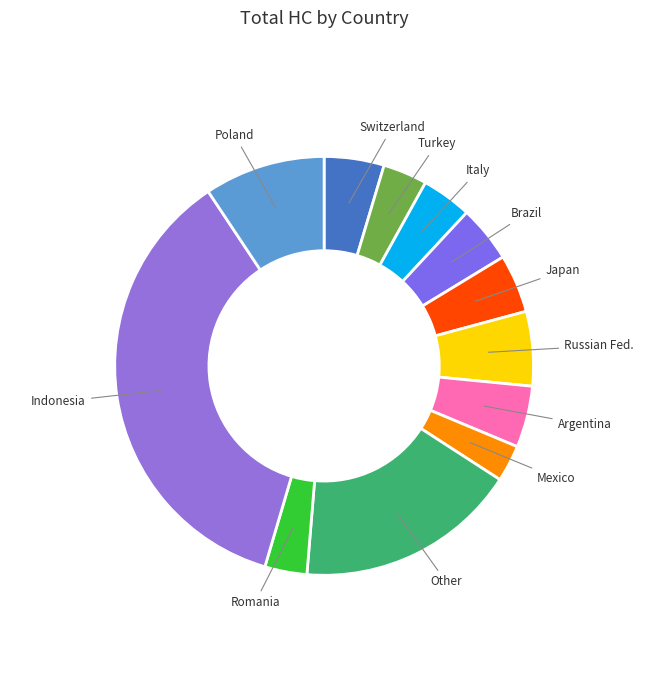

Rank the categories by value from highest to lowest.

Indonesia, Other, Poland, Russian Fed., Argentina, Switzerland, Japan, Brazil, Italy, Turkey, Romania, Mexico